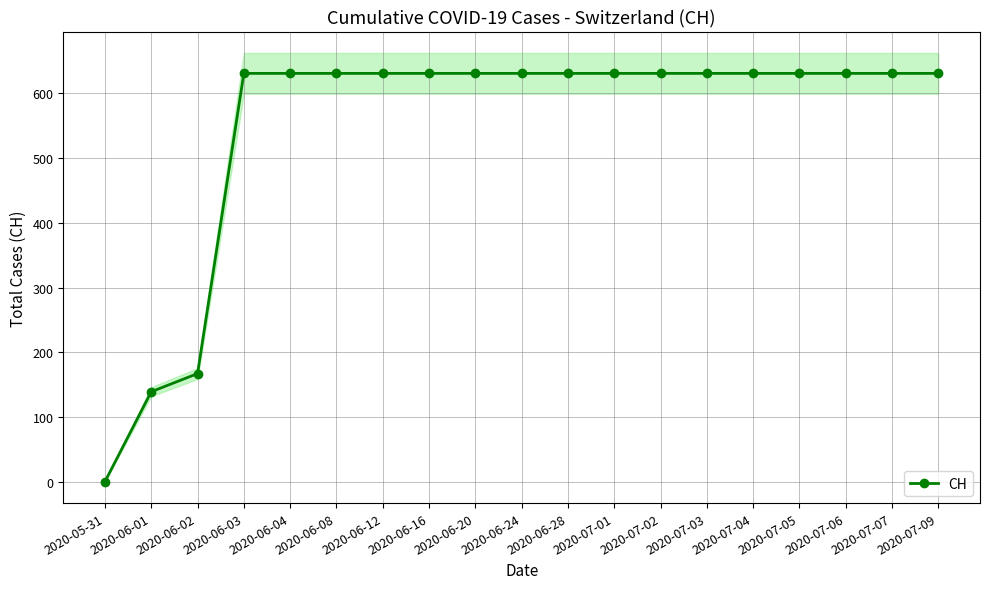

List the labels in order of value, largest first.

2020-06-03, 2020-06-04, 2020-06-08, 2020-06-12, 2020-06-16, 2020-06-20, 2020-06-24, 2020-06-28, 2020-07-01, 2020-07-02, 2020-07-03, 2020-07-04, 2020-07-05, 2020-07-06, 2020-07-07, 2020-07-09, 2020-06-02, 2020-06-01, 2020-05-31